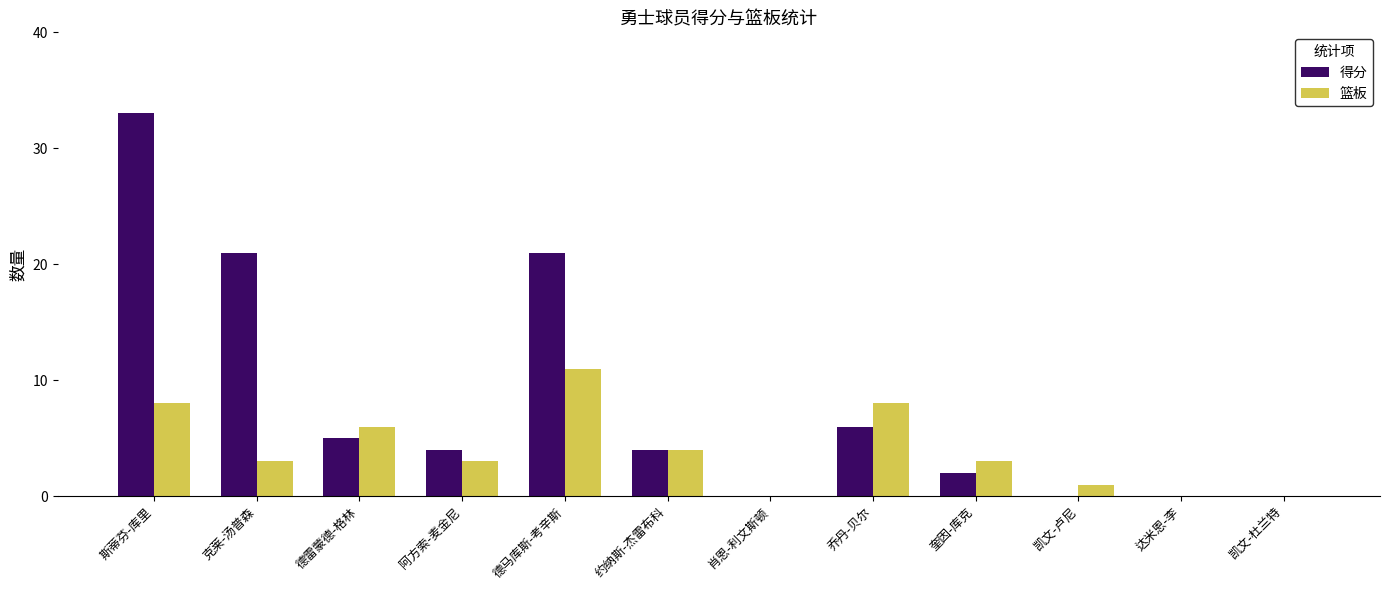

The value of 得分 at 凯文-卢尼 is 0. True or false?

True